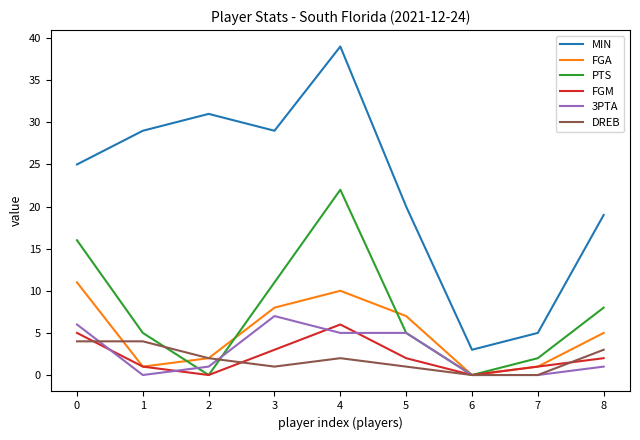

At which category does FGM reach its first local peak?

4